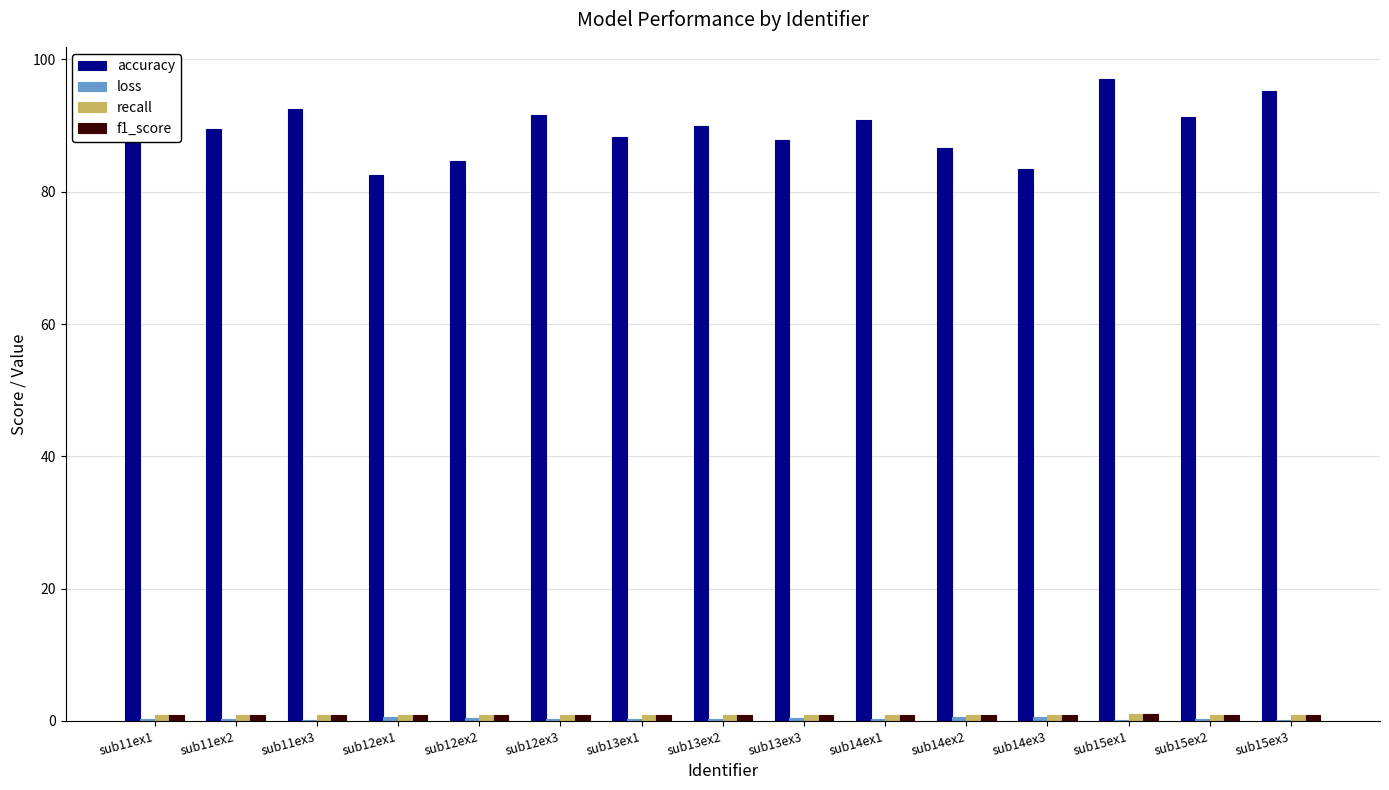

What is the highest value of the accuracy series?

97.1